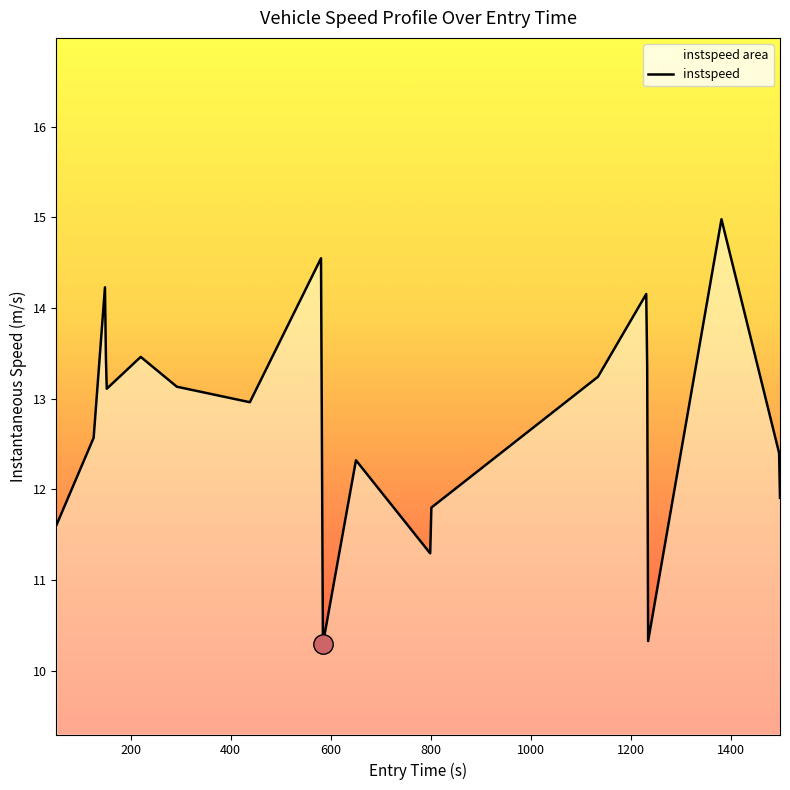

What is the maximum value shown in the chart?

15.0